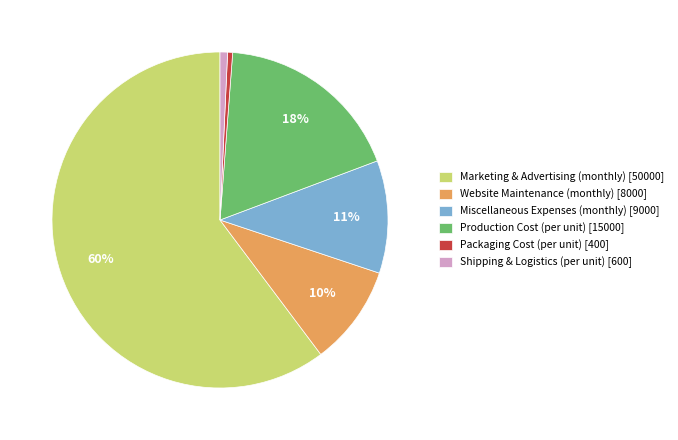

To the nearest percent, what is the average slice percentage?

17%